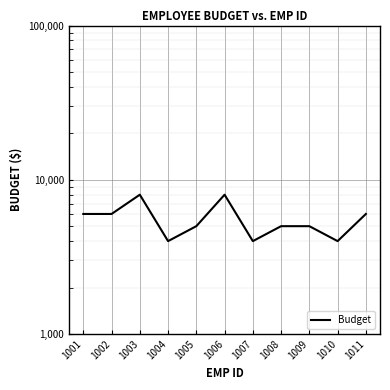

Rank the categories by value from lowest to highest.

1004, 1007, 1010, 1005, 1008, 1009, 1001, 1002, 1011, 1003, 1006